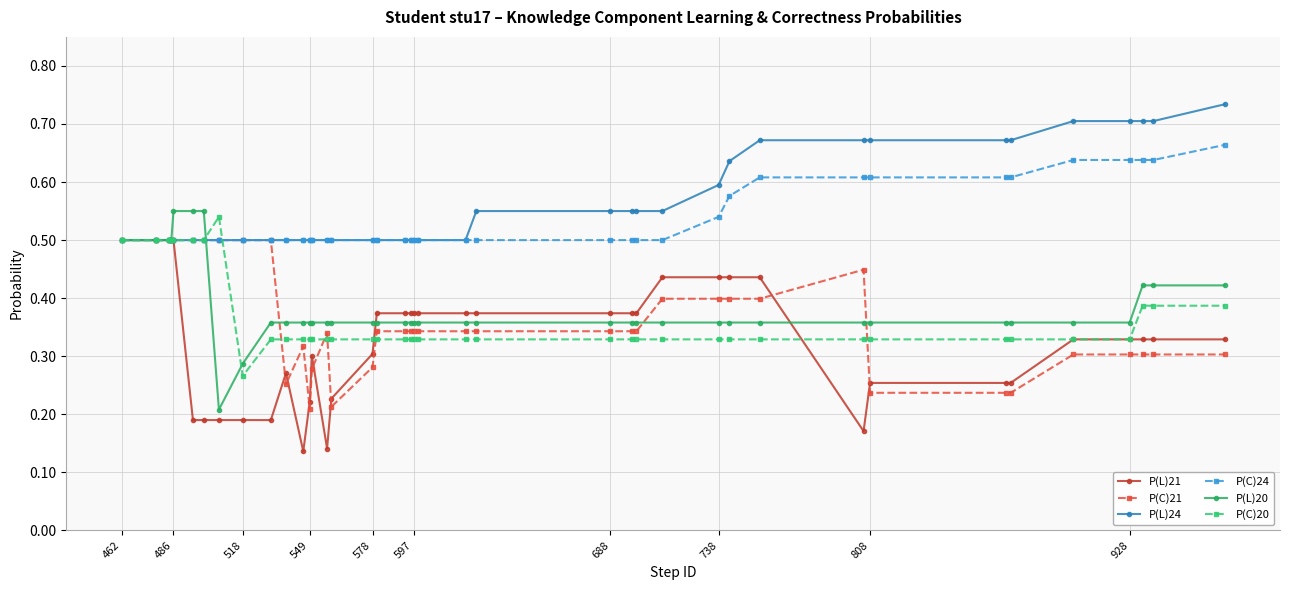

How many P(C)20 values are between 0 and 1?

40